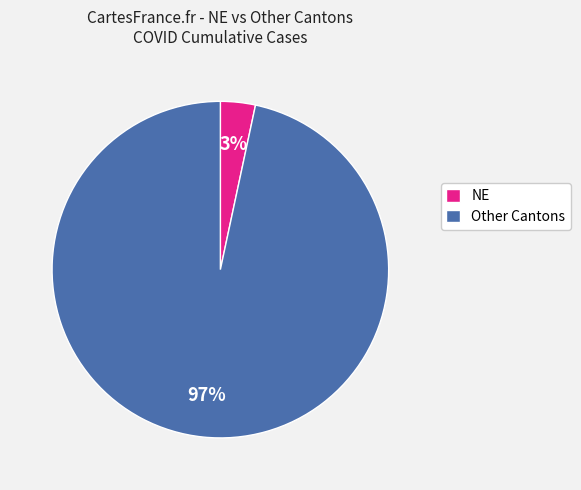

How many segments does this pie chart have?

2